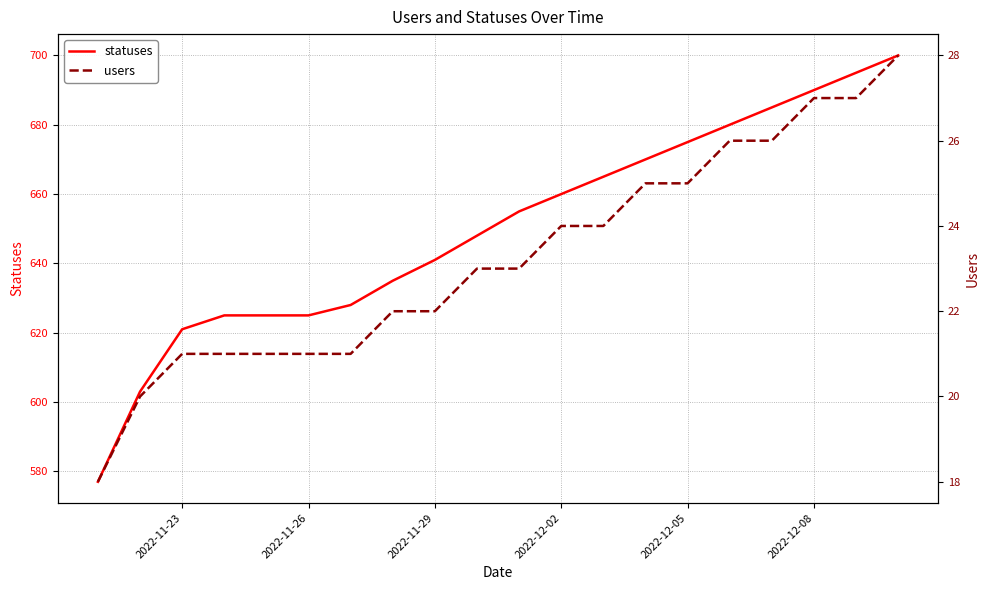

What is the maximum value for statuses?

700